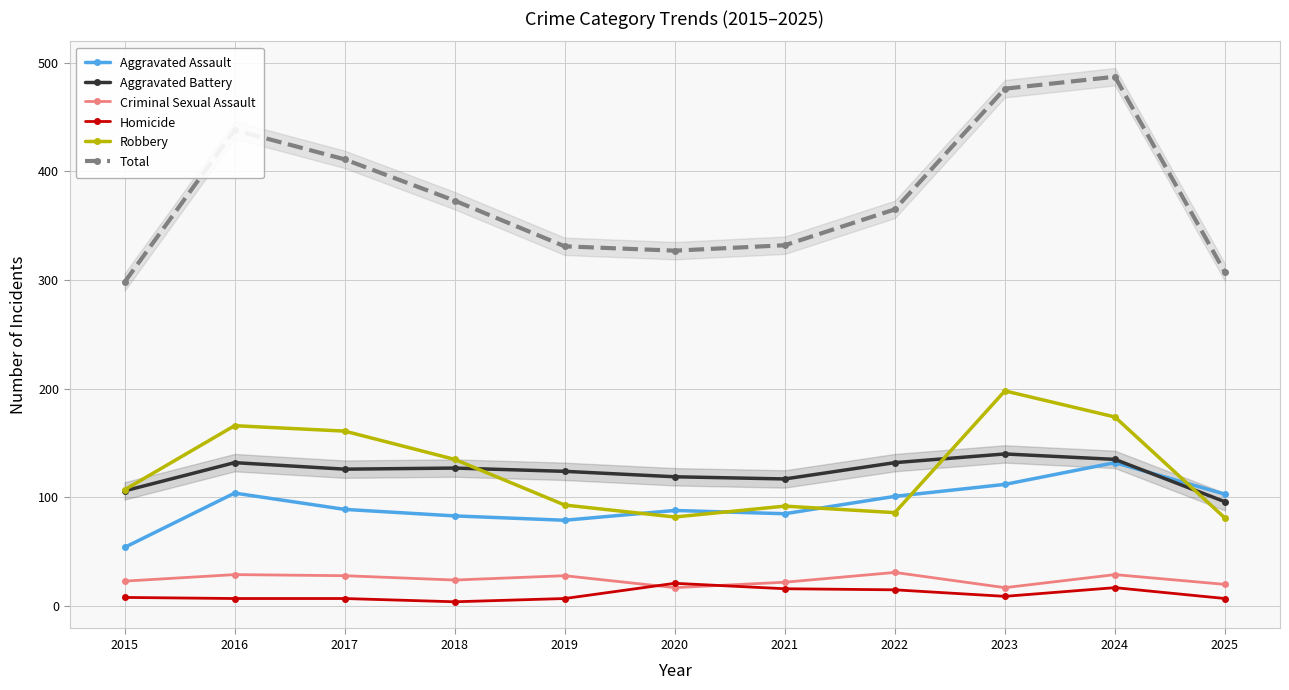

How many values in the Homicide series are below 8?

5